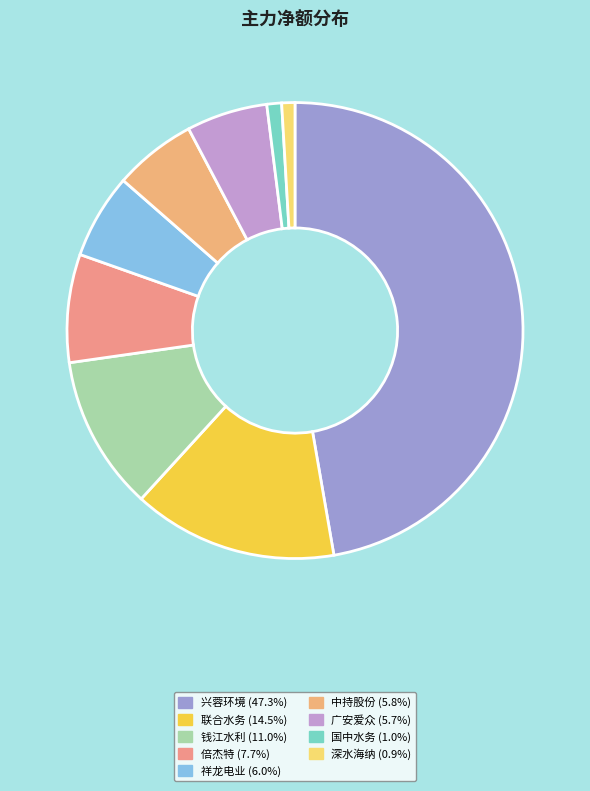

Which slice is the largest?

兴蓉环境